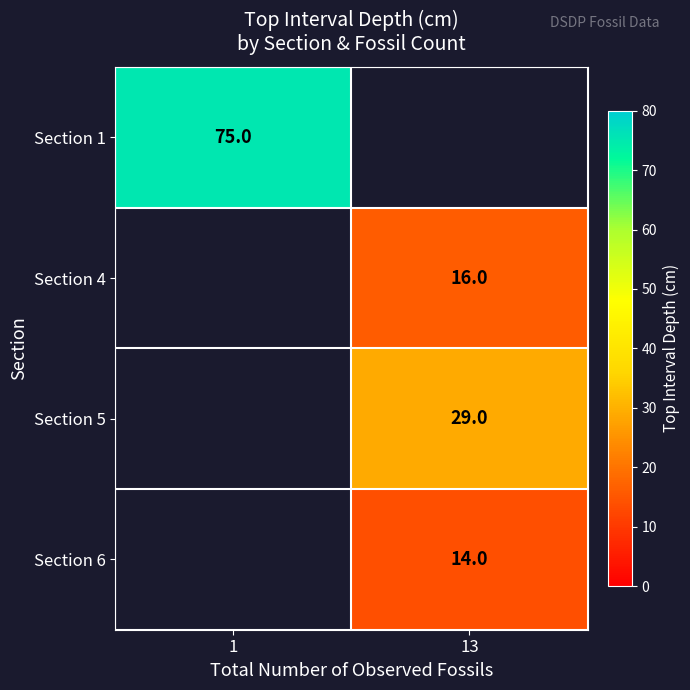

Which label corresponds to the largest value in the chart?

1